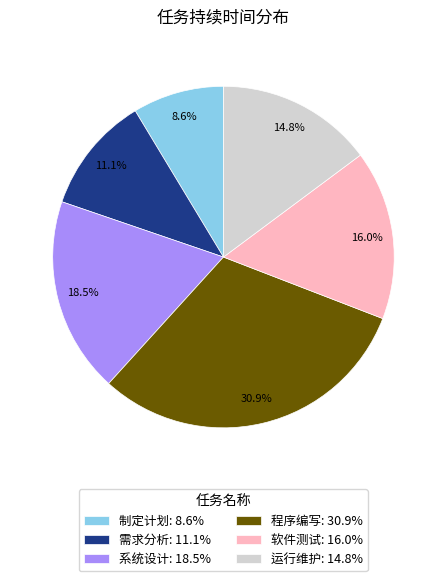

Count the number of slices in the pie.

6